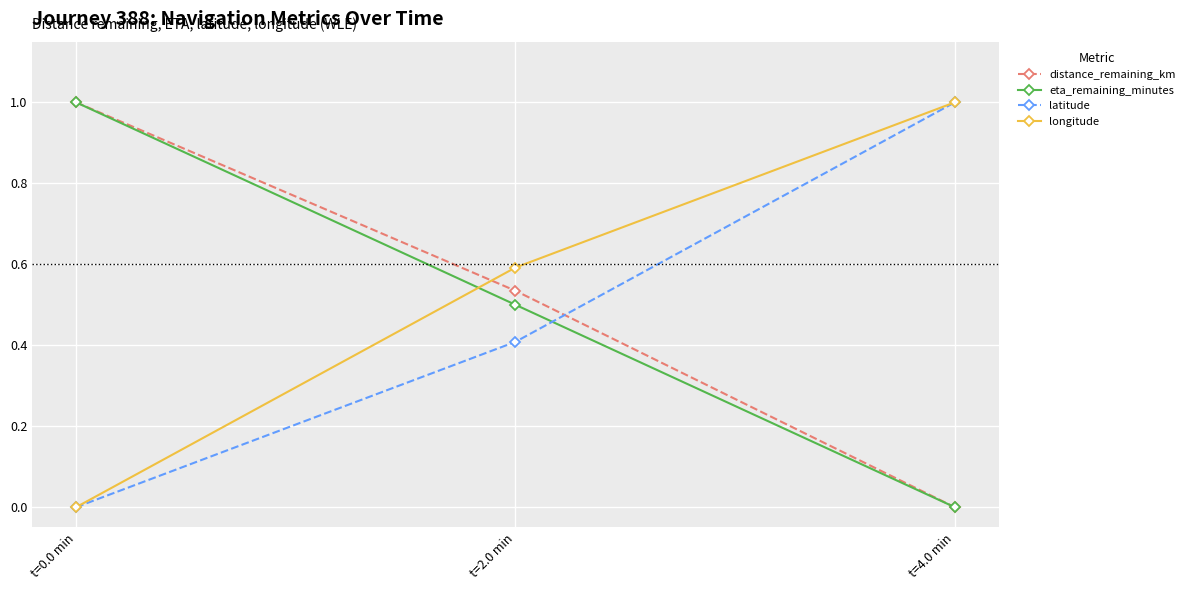

Which category has the lowest value in the longitude series?

t=0.0 min